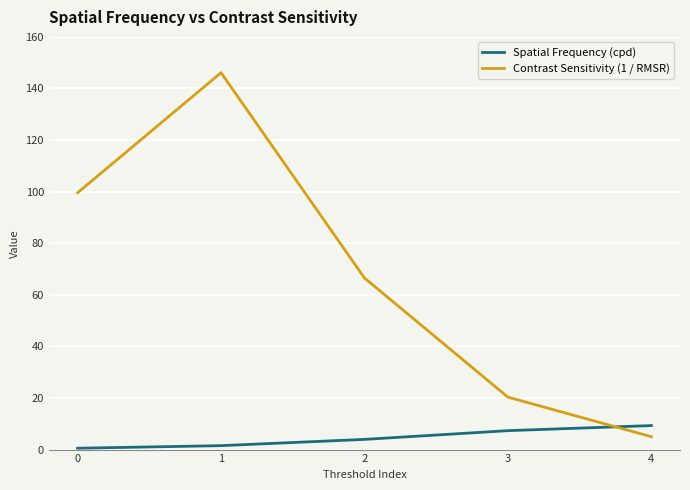

Reading right to left, transcribe all the data shown in this chart.

Spatial Frequency (cpd): 9.3	7.3	3.9	1.5	0.5
Contrast Sensitivity (1 / RMSR): 5.0	20.3	66.5	146.1	99.6